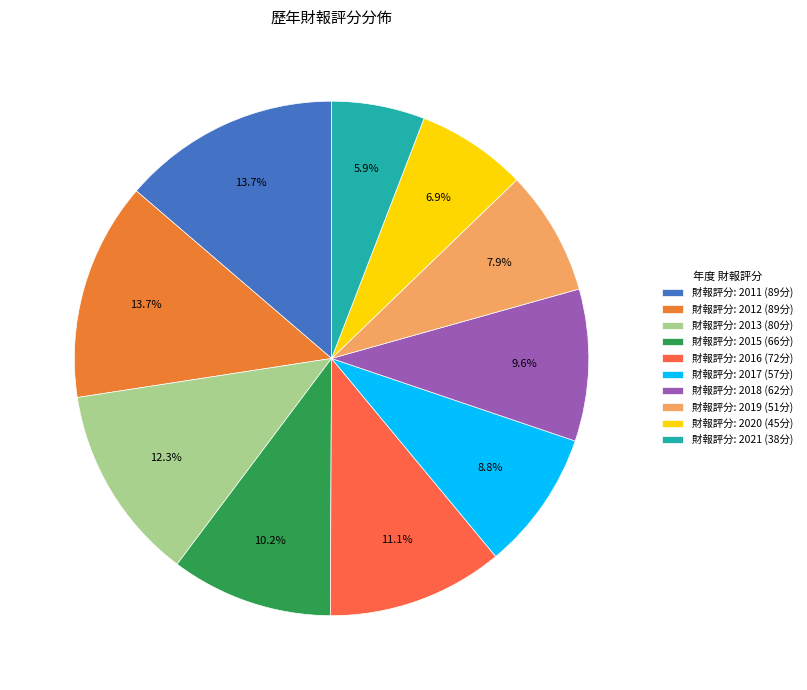

Is there any slice that represents more than half of the pie?

No